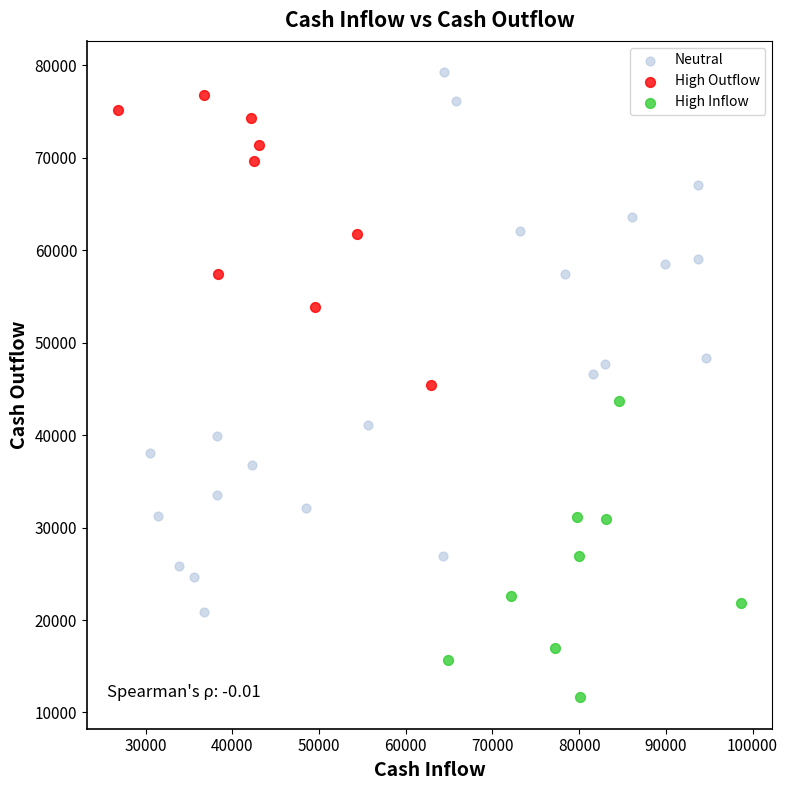

Which series contains the lowest Y value?

High Inflow